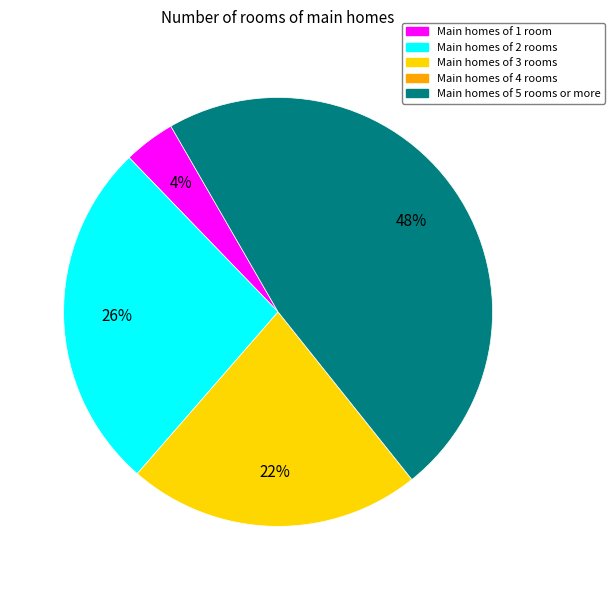

The Main homes of 5 rooms or more slice represents 48% of the pie. True or false?

True